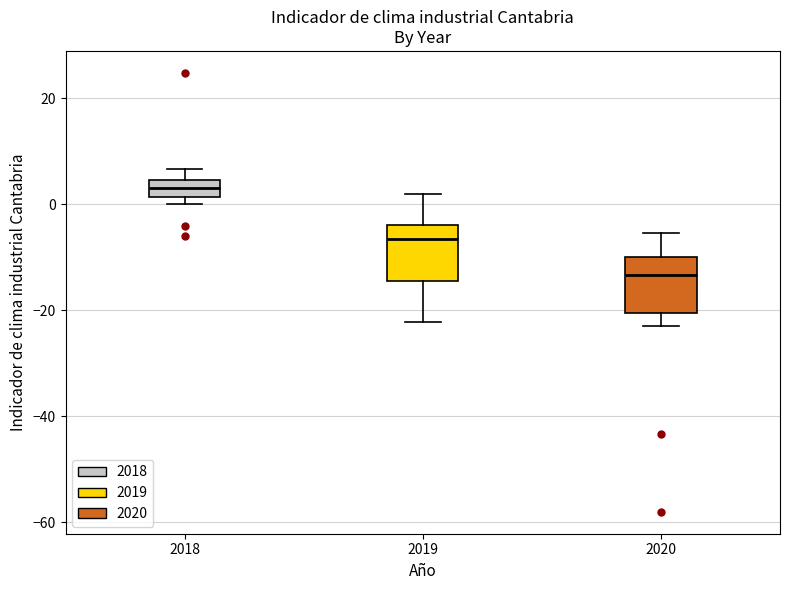

Which box's median line is the lowest?

2020